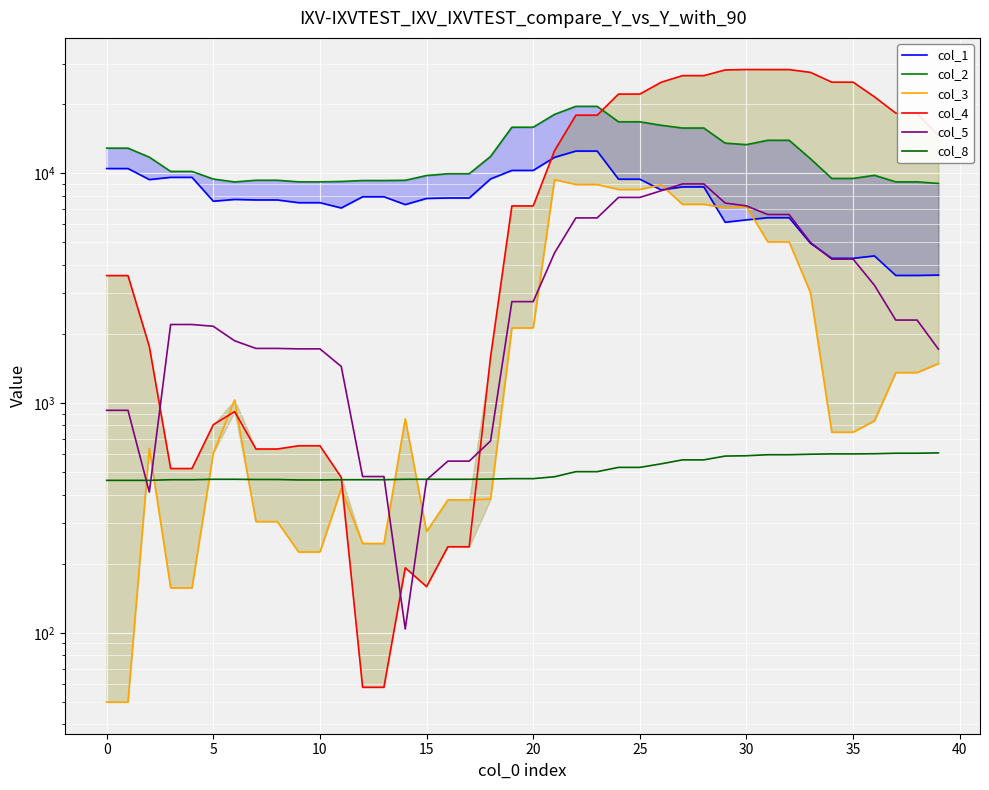

Is it true that col_3 equals 5801 at 23?

False